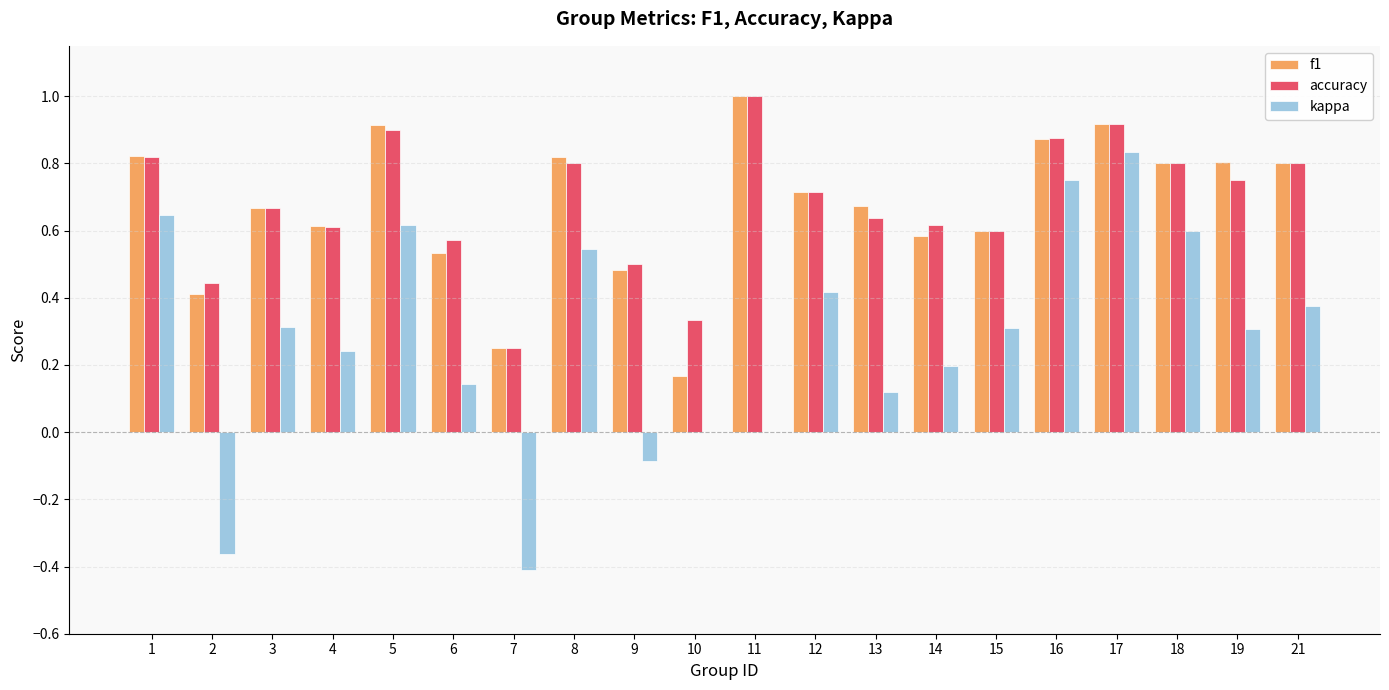

What is the maximum value for accuracy?

1.0